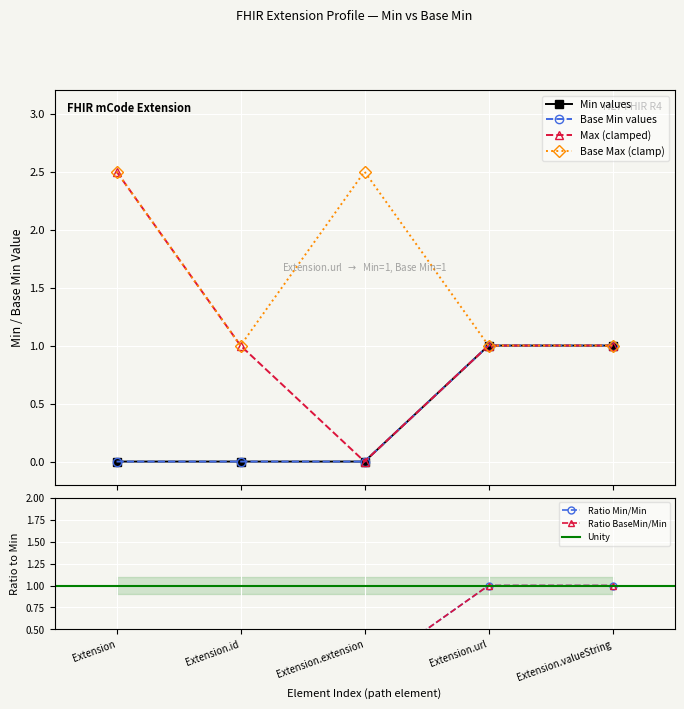

True or false: Extension (Min) and Extension (Base Min) cross at least once.

False